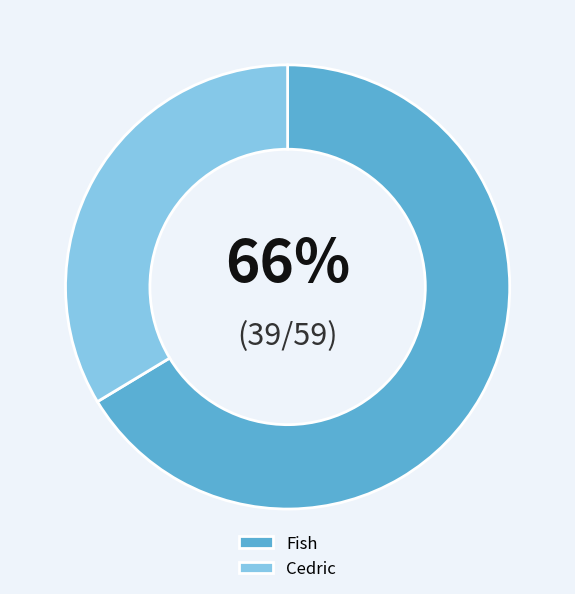

Which category has the biggest portion of the pie?

Fish